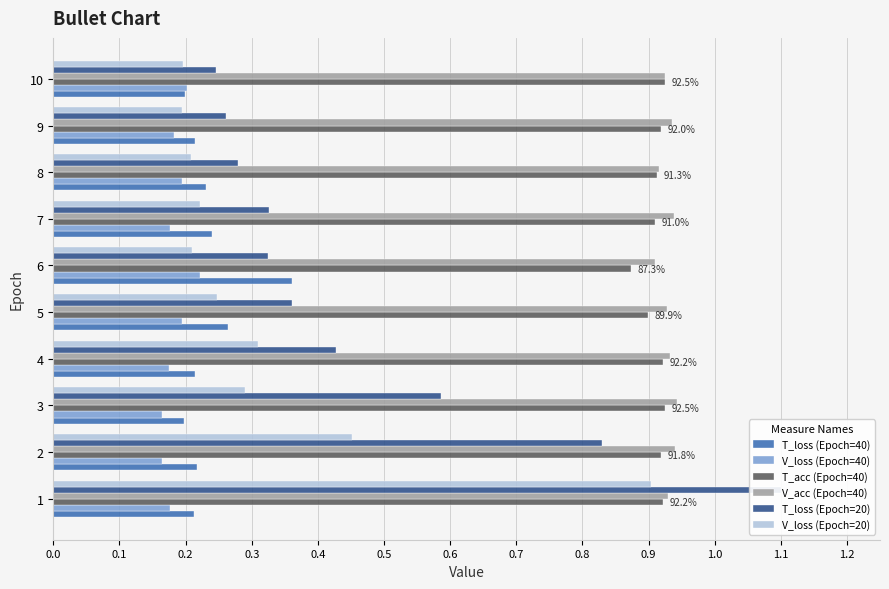

Between 0.5 and 0.3, which is larger?

0.5